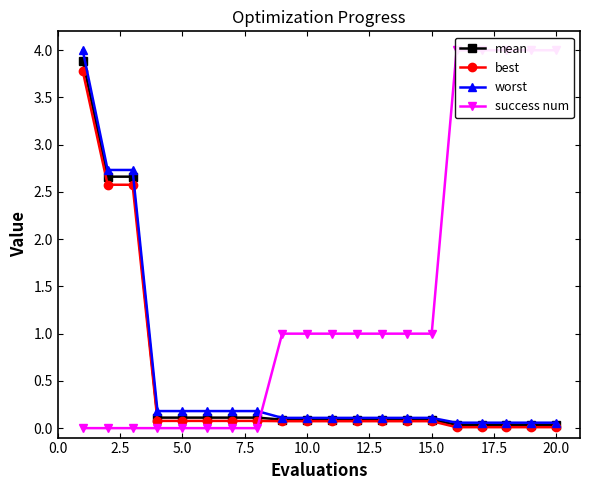

How many categories are shown in the chart?

20